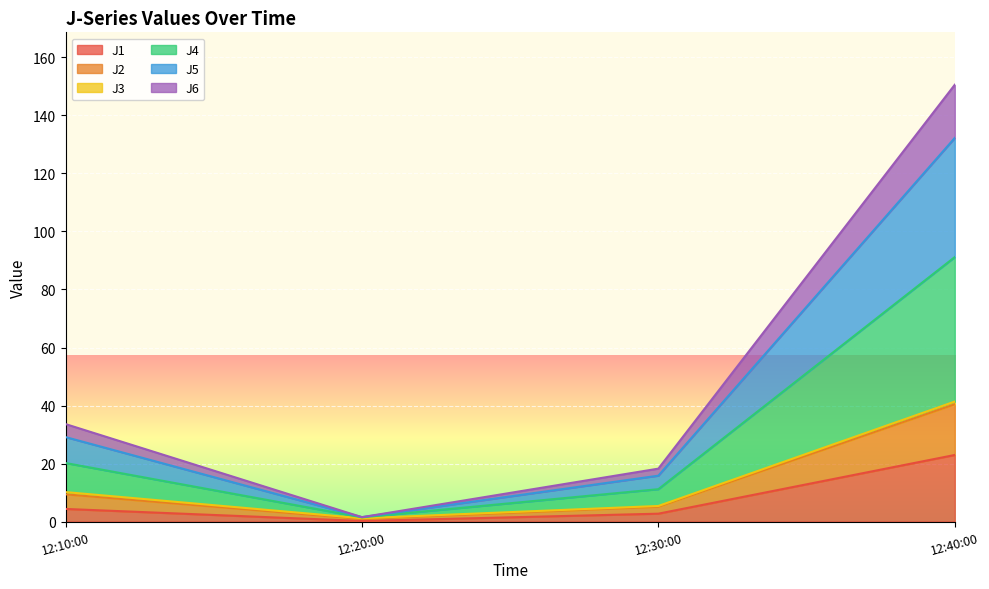

How many lines are shown in the chart?

6